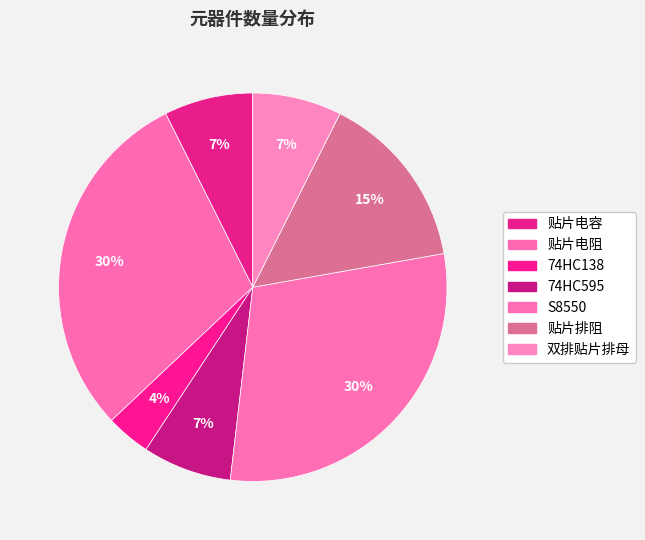

Rank the categories by value from lowest to highest.

74HC138, 贴片电容, 74HC595, 双排贴片排母, 贴片排阻, 贴片电阻, S8550